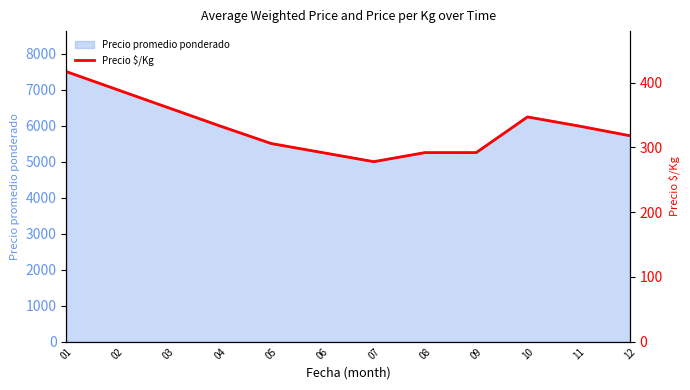

Reading right to left, extract all data points from this chart.

12=318	11=333	10=347	09=292	08=292	07=278	06=292	05=306	04=333	03=361	02=389	01=417